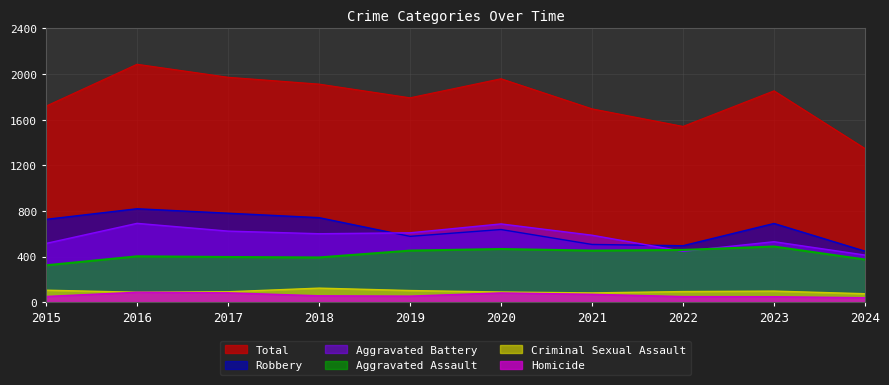

What is the difference between the maximum and minimum values in the Homicide series?

48